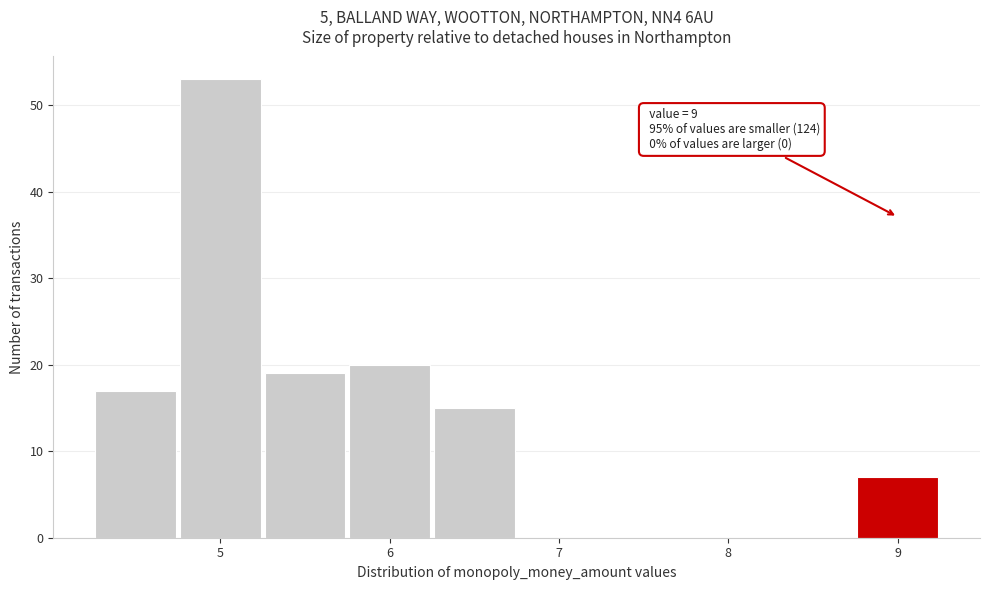

Over which range of the x-axis is the bar tallest?

4.75 to 5.25